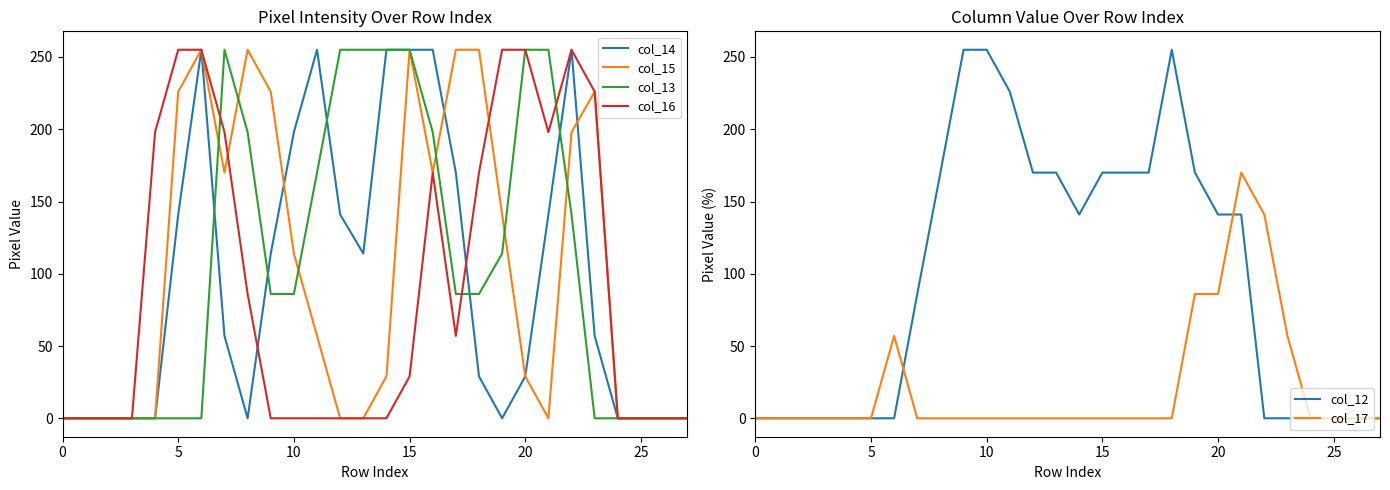

True or false: col_12 has a value of 93 at 22.

False